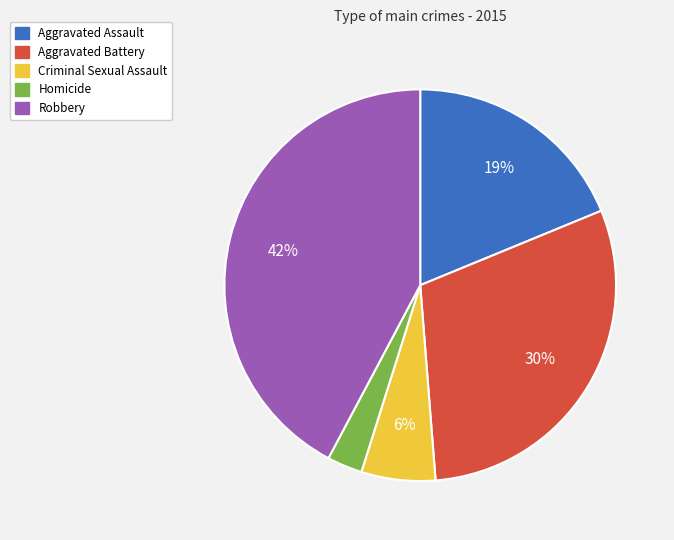

Is it true that Aggravated Battery is 30% of the pie?

True